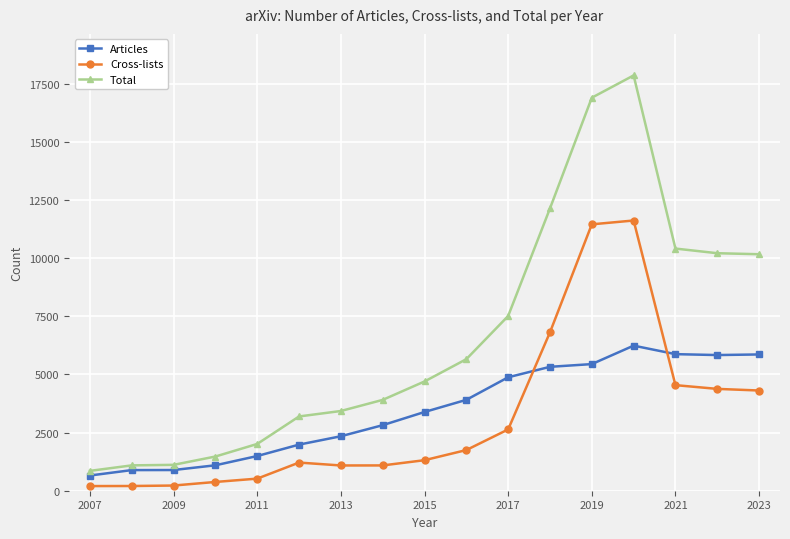

Which series has the largest range (max minus min)?

Total